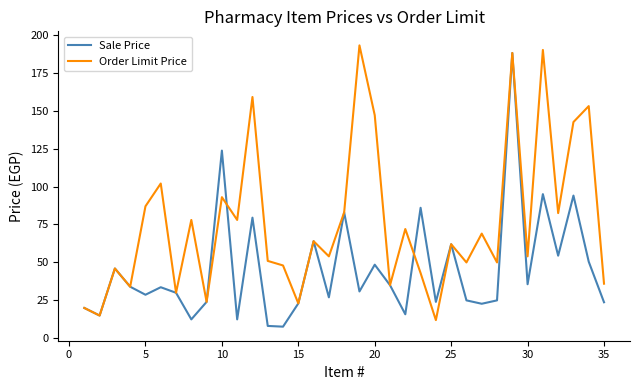

Rank the series by their average value, from highest to lowest.

Order Limit Price, Sale Price